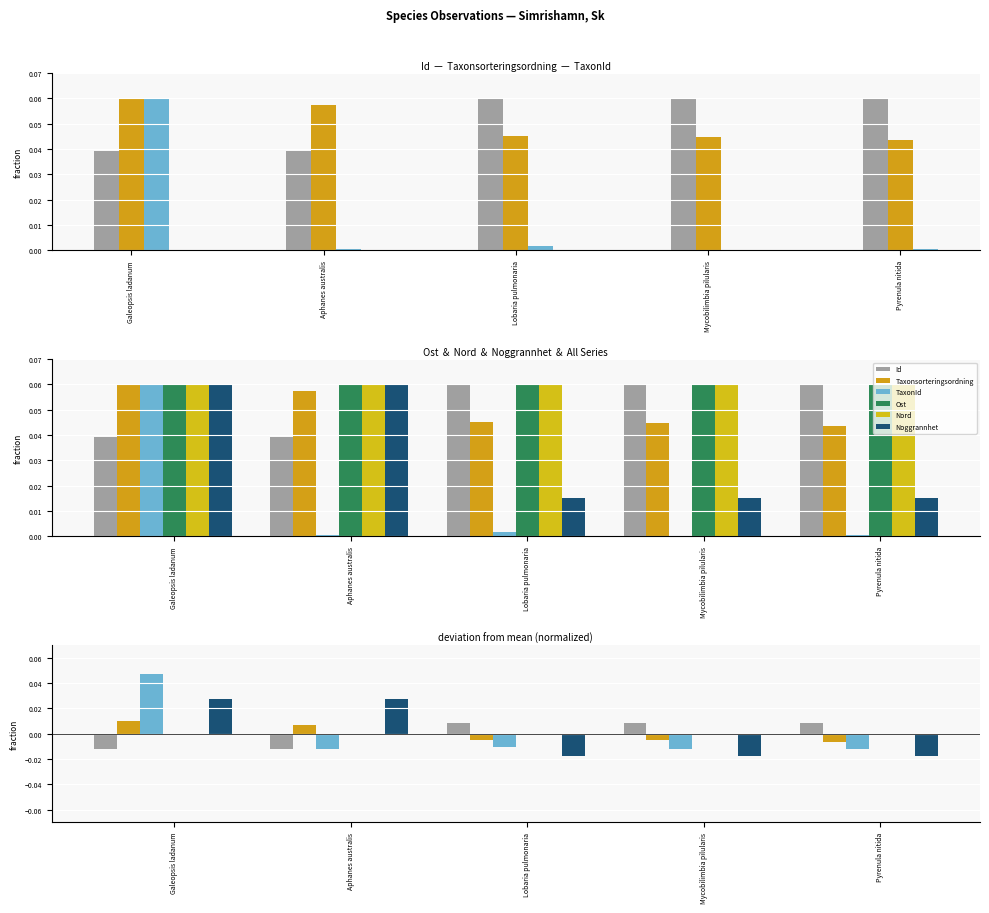

What is the difference between the maximum and second lowest values in the TaxonId series?

0.1